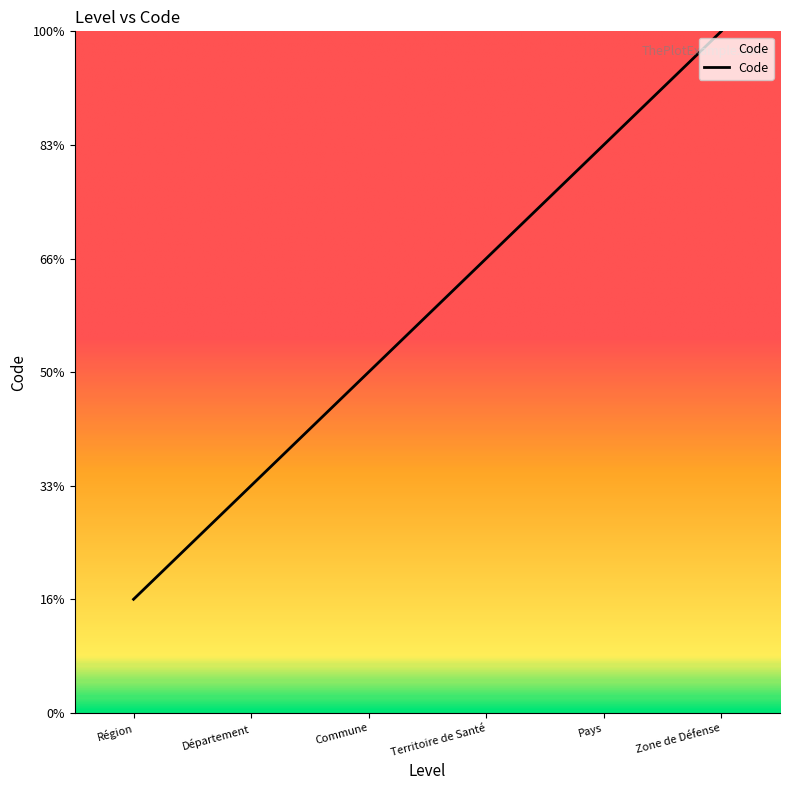

Does the chart have visible grid lines?

No